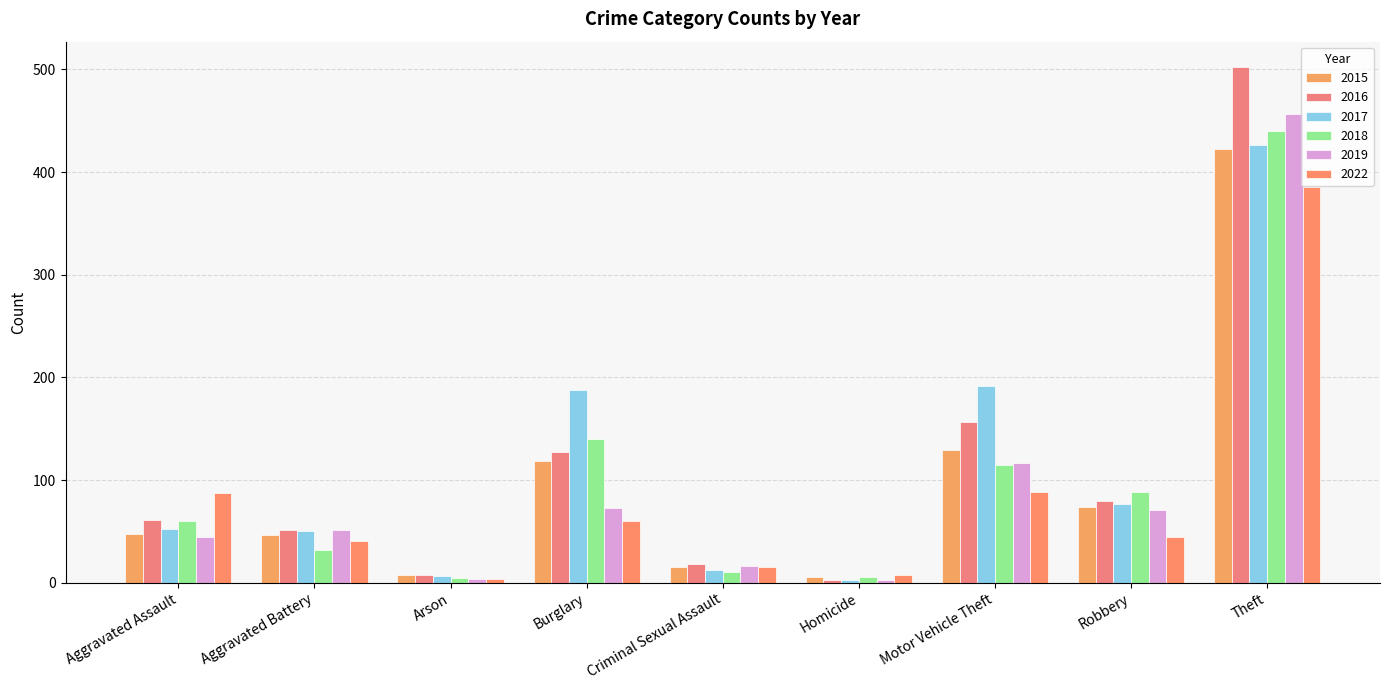

At Burglary, list the series in order from largest to smallest.

2017, 2018, 2016, 2015, 2019, 2022